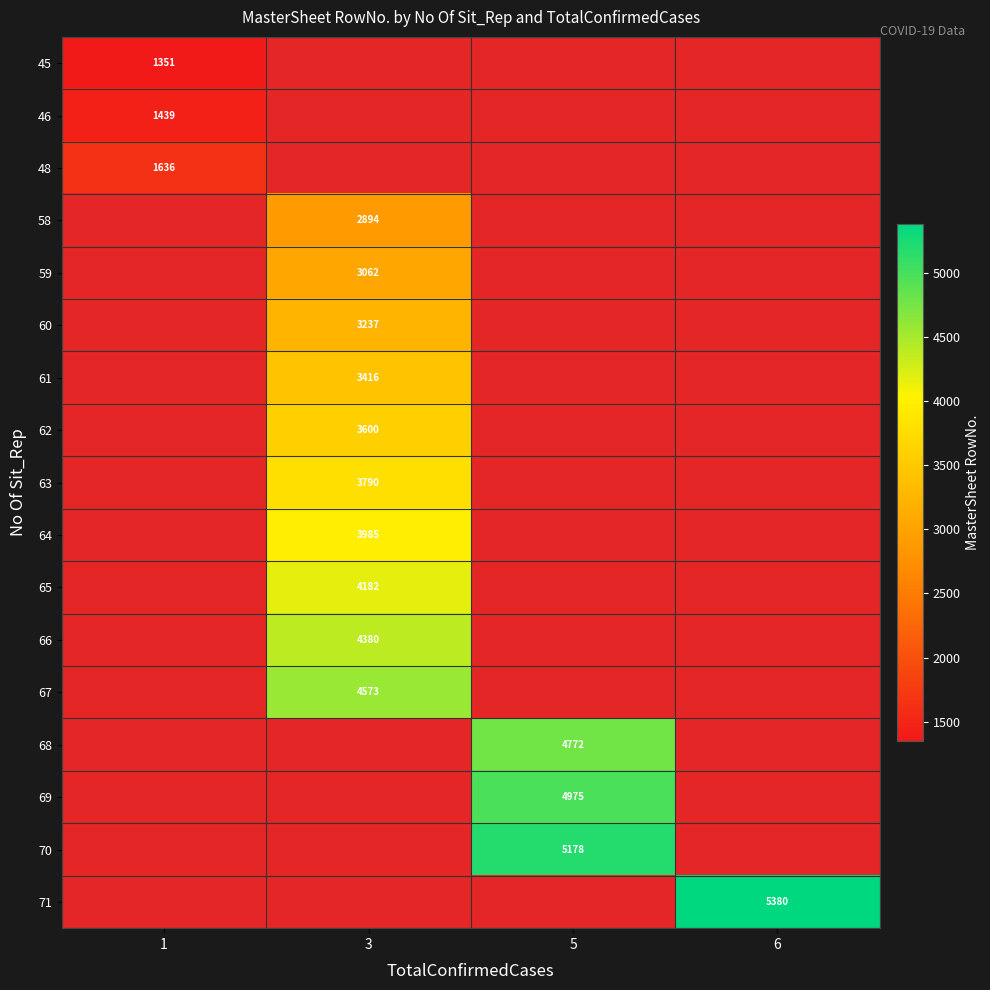

How many series are shown in this chart?

17